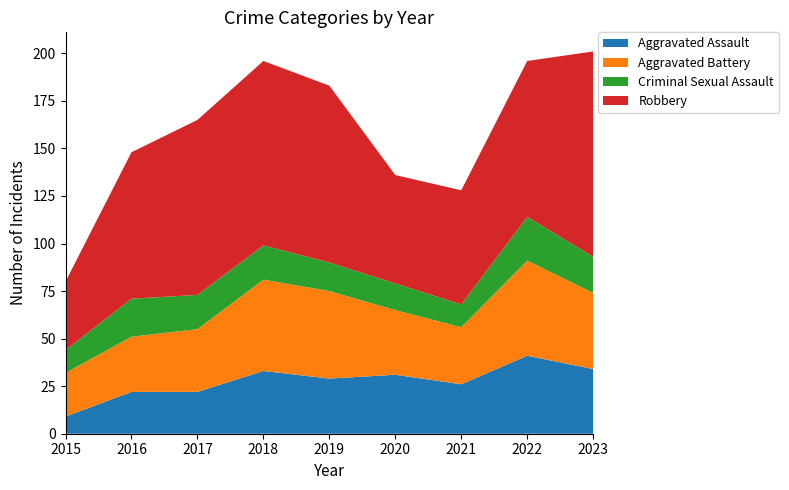

Reading left to right, transcribe all the data shown in this chart.

Aggravated Assault: 2015=9	2016=22	2017=22	2018=33	2019=29	2020=31	2021=26	2022=41	2023=34
Aggravated Battery: 2015=23	2016=29	2017=33	2018=48	2019=46	2020=34	2021=30	2022=50	2023=40
Criminal Sexual Assault: 2015=12	2016=20	2017=18	2018=18	2019=15	2020=14	2021=12	2022=23	2023=19
Robbery: 2015=36	2016=77	2017=92	2018=97	2019=93	2020=57	2021=60	2022=82	2023=108